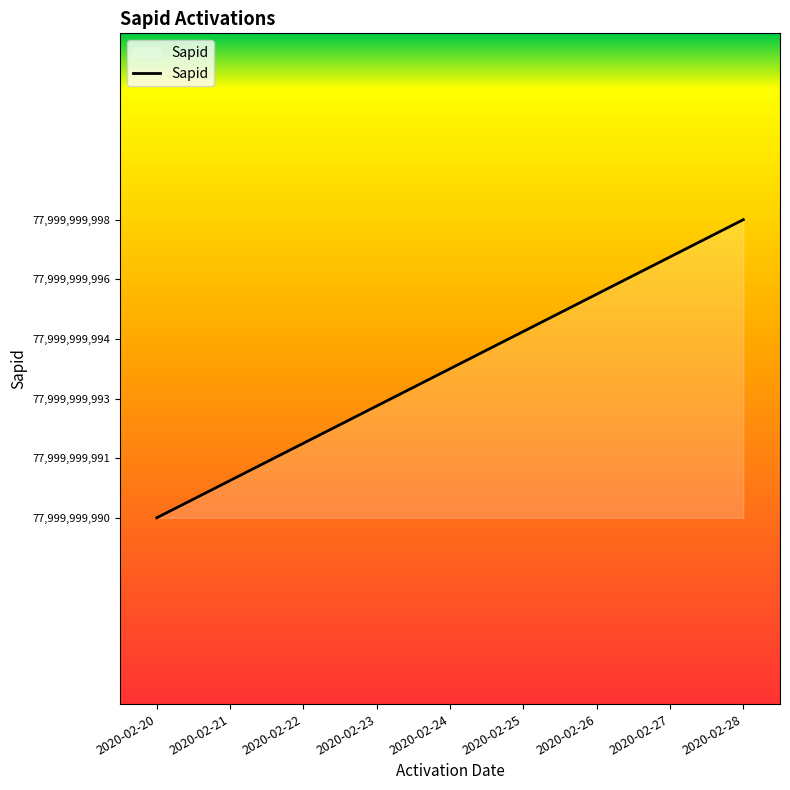

Is this an area chart (filled region under the line)?

Yes